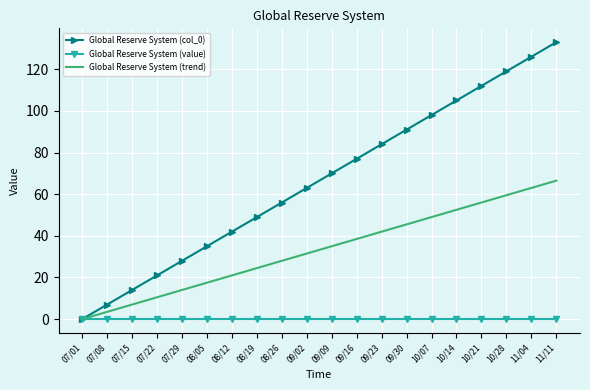

What is the spread (max minus min) of values at 09/02?

63.0